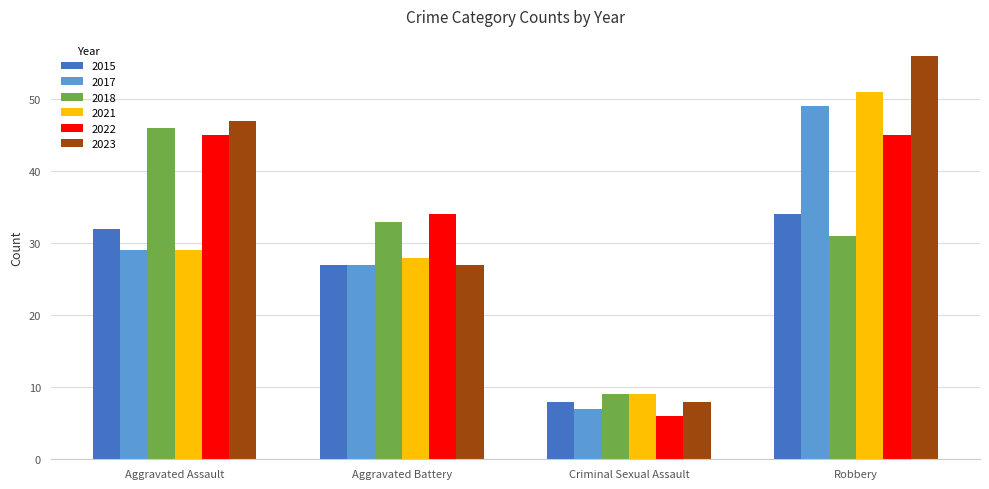

Which category has the lowest value across all series?

Criminal Sexual Assault